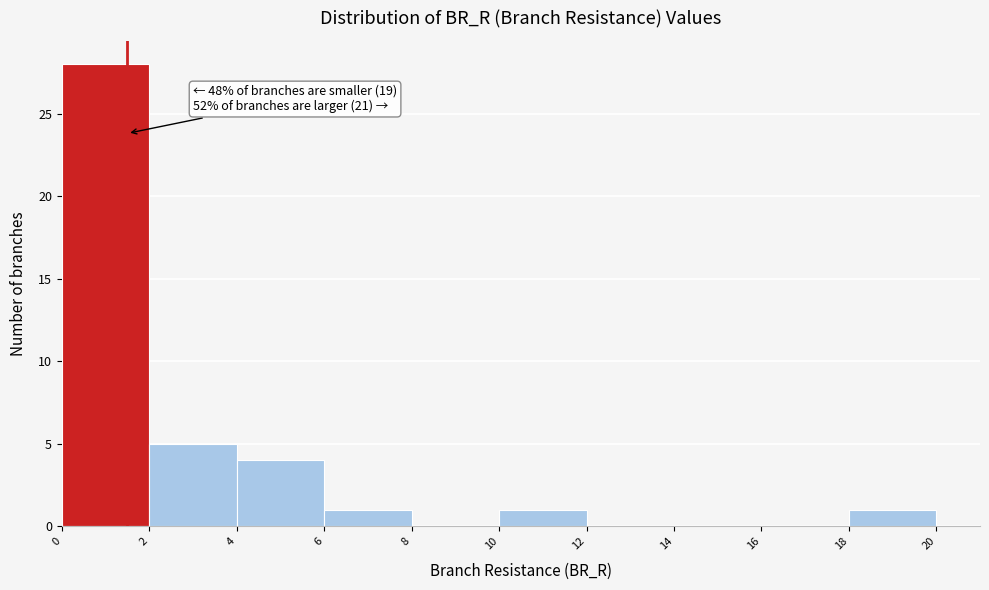

Over which range of the x-axis is the bar tallest?

0 to 2